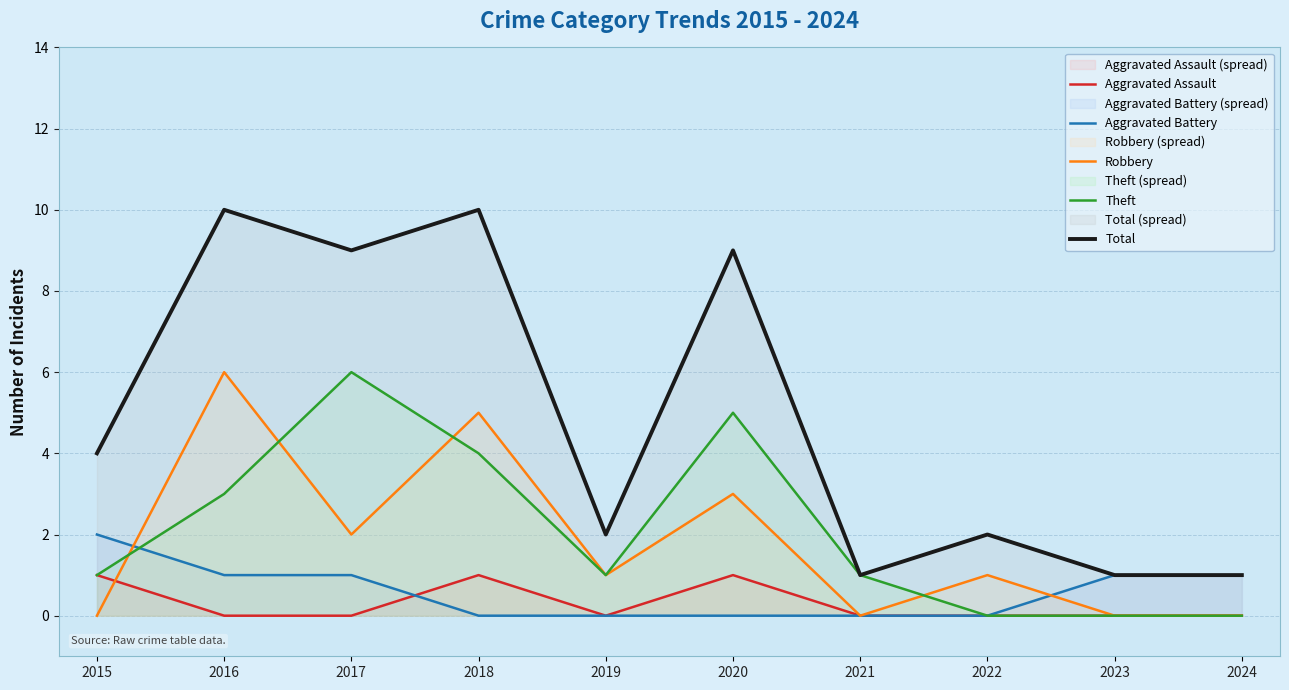

What is the greatest value displayed?

10